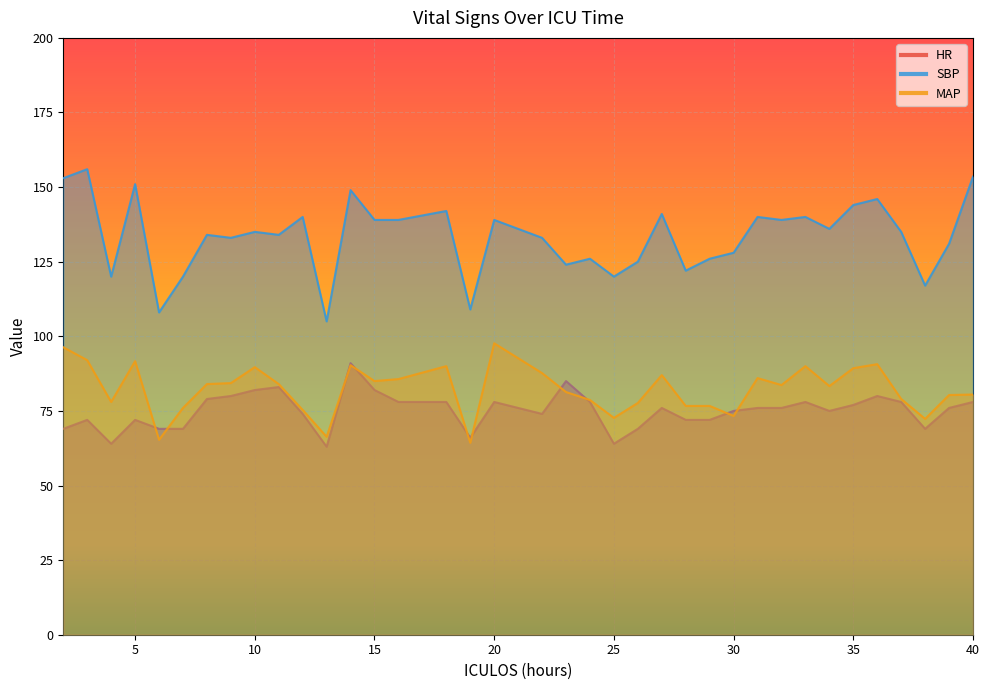

Is the value of HR at 6 greater than the value of MAP at 12?

No